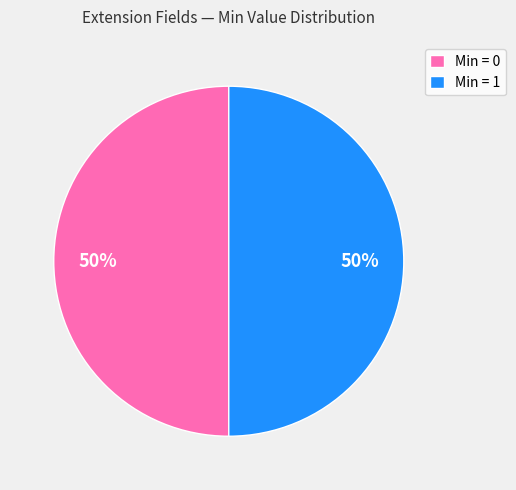

To the nearest percent, what is the average slice percentage?

50%